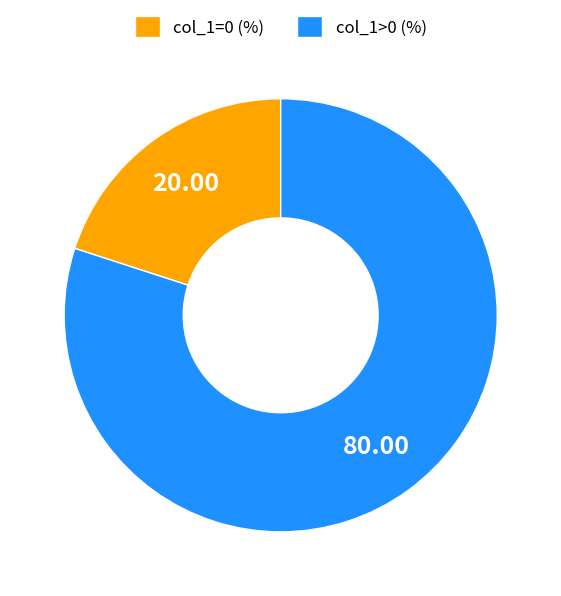

How many segments does this pie chart have?

2